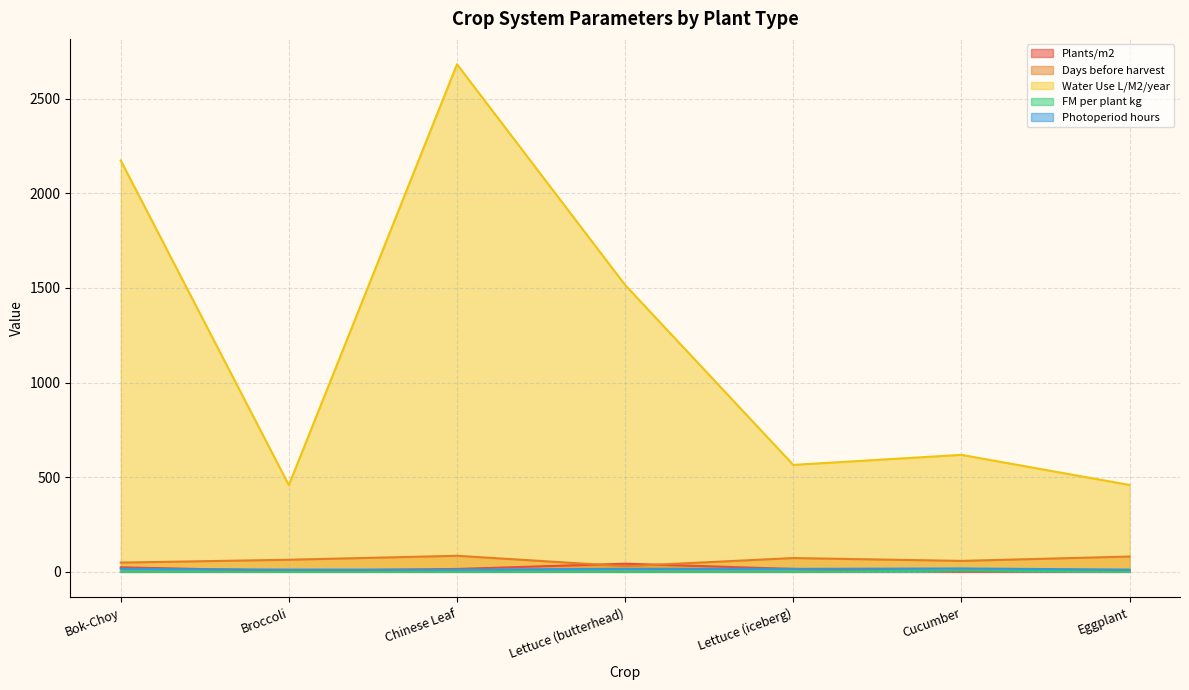

What is the minimum value shown in the chart?

0.1